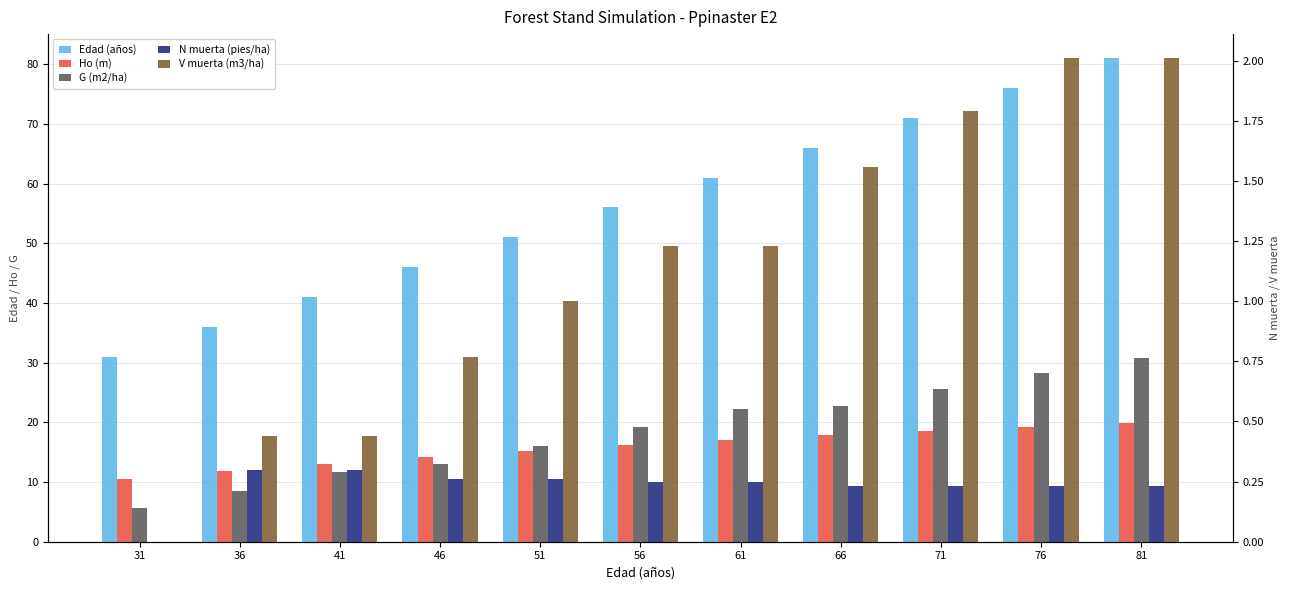

Is the value of G (m2/ha) at 81 greater than the value of V muerta (m3/ha) at 61?

Yes